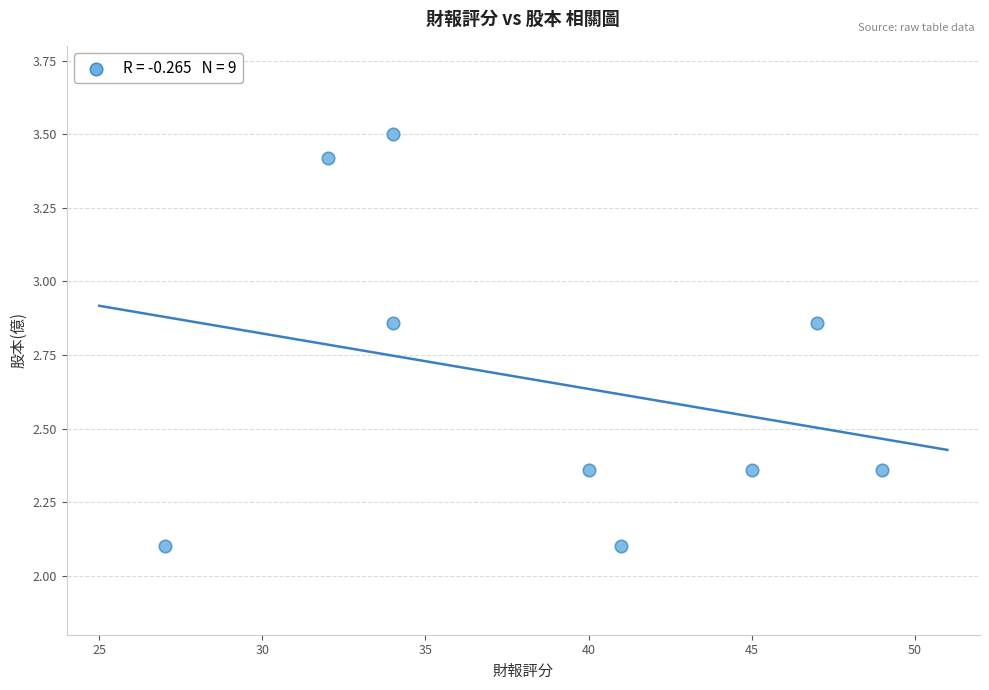

What is the range of Y values (max minus min)?

1.4